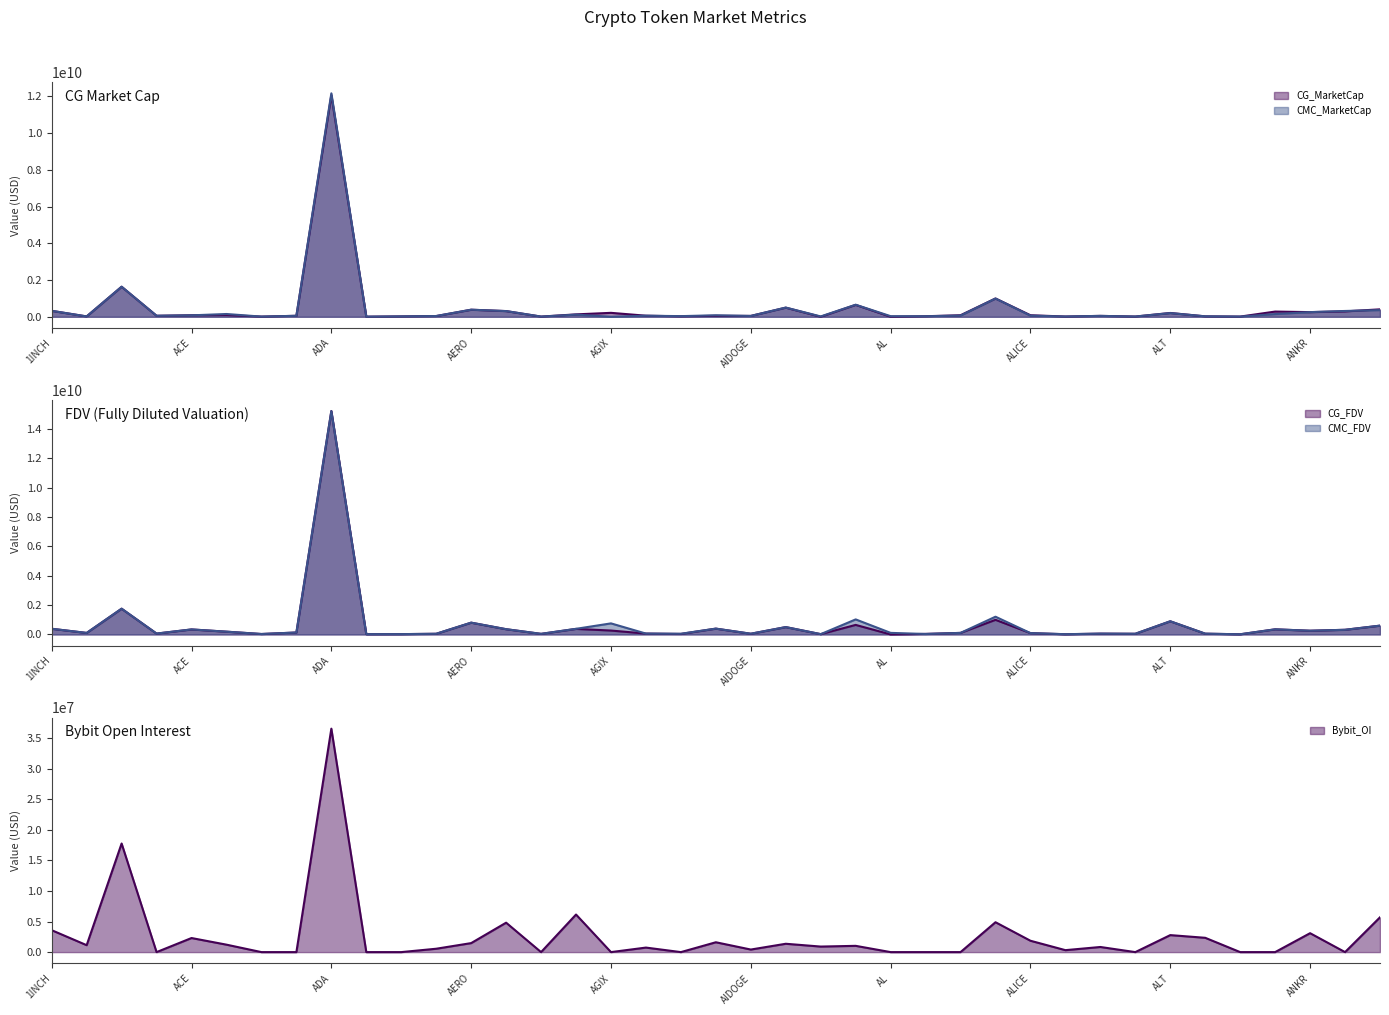

Which series has the widest spread of values?

CG_FDV